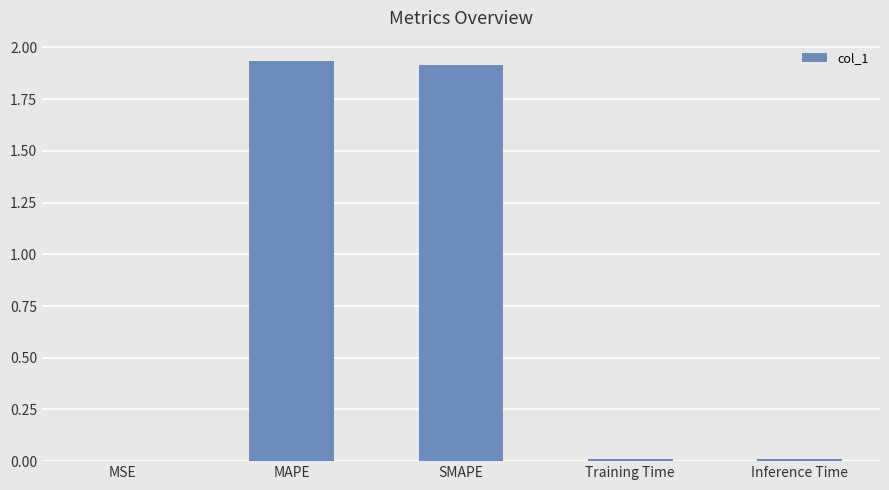

Between Inference Time and SMAPE, which is larger?

SMAPE